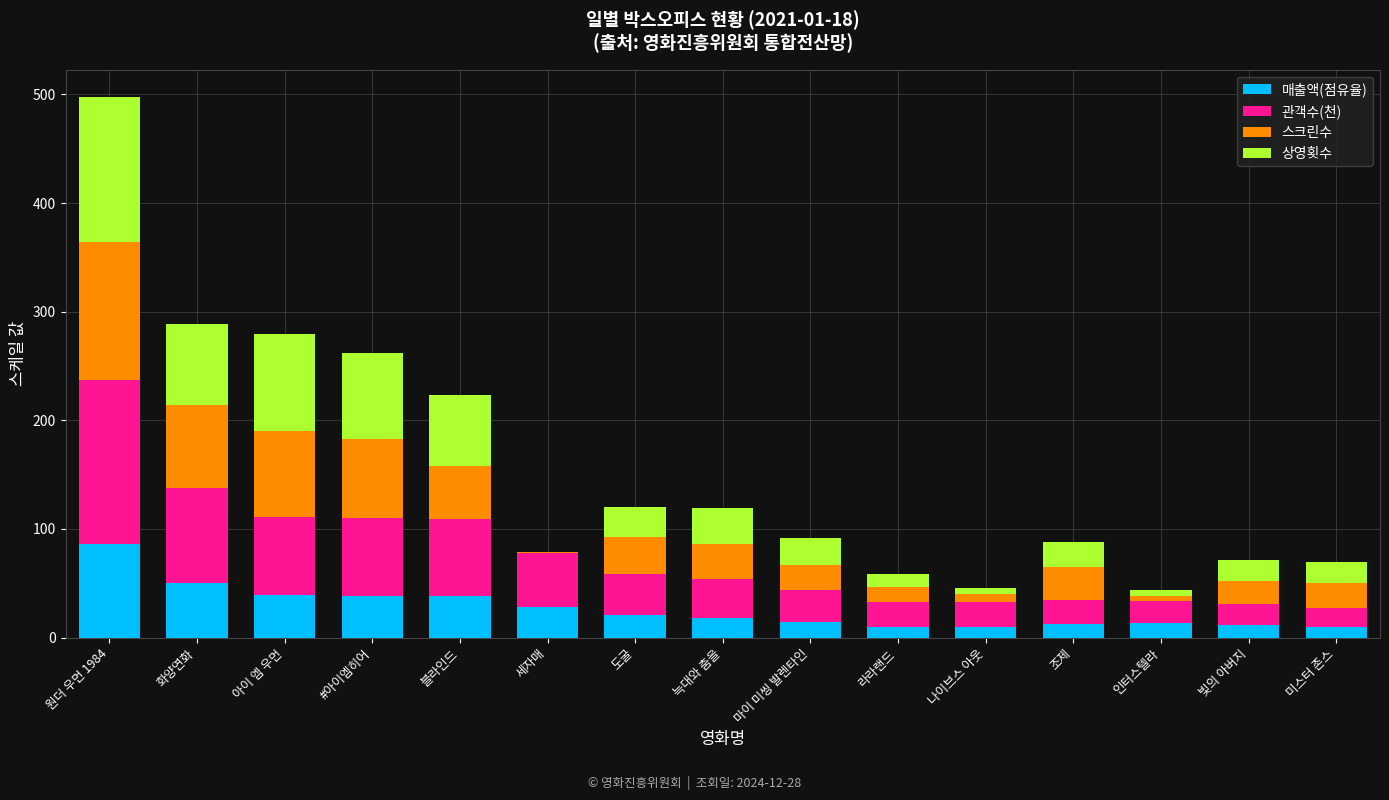

Count the number of categories in the chart.

15